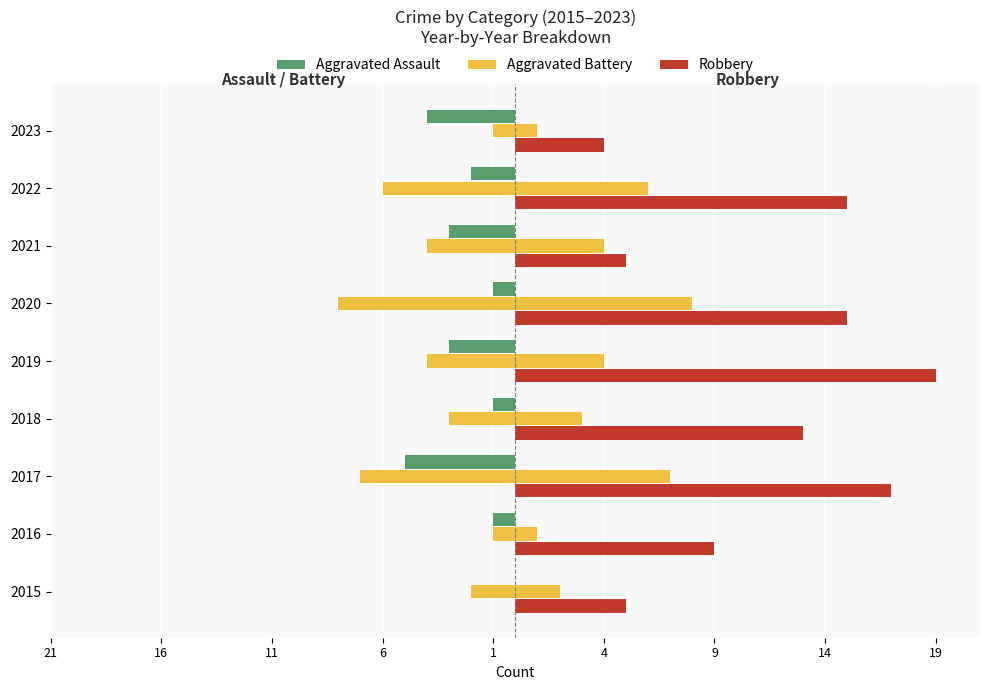

Between 2016 and 2017, which series saw the biggest shift?

Robbery